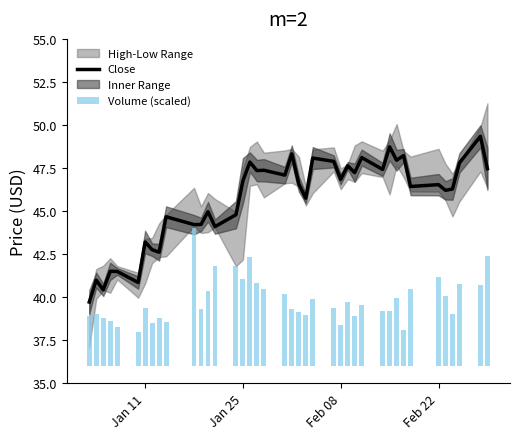

Where does the Close series first go above 46?

Jan 25